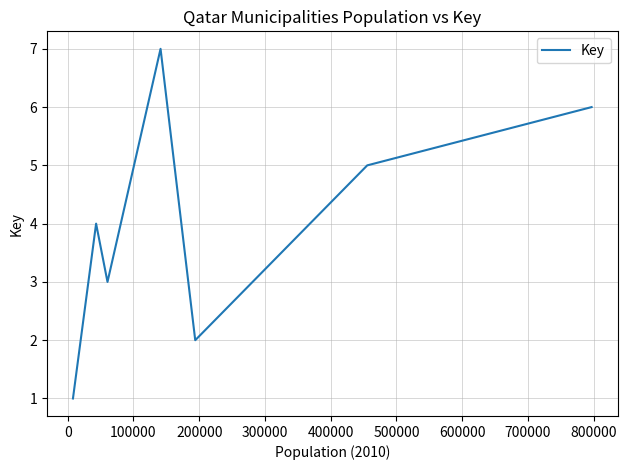

How many lines are shown in the chart?

1